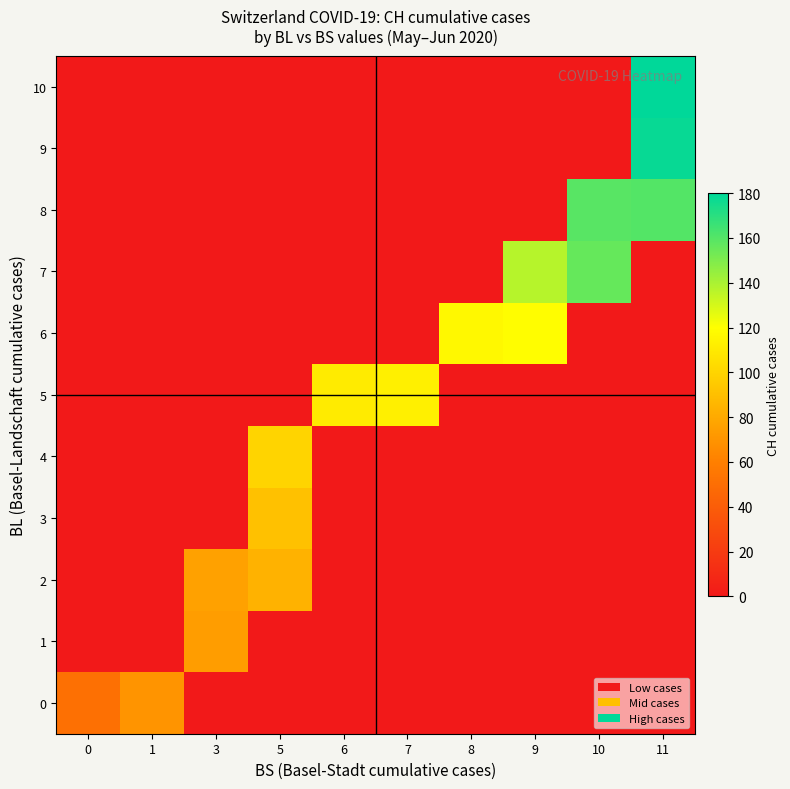

How many data points does each series have?

10